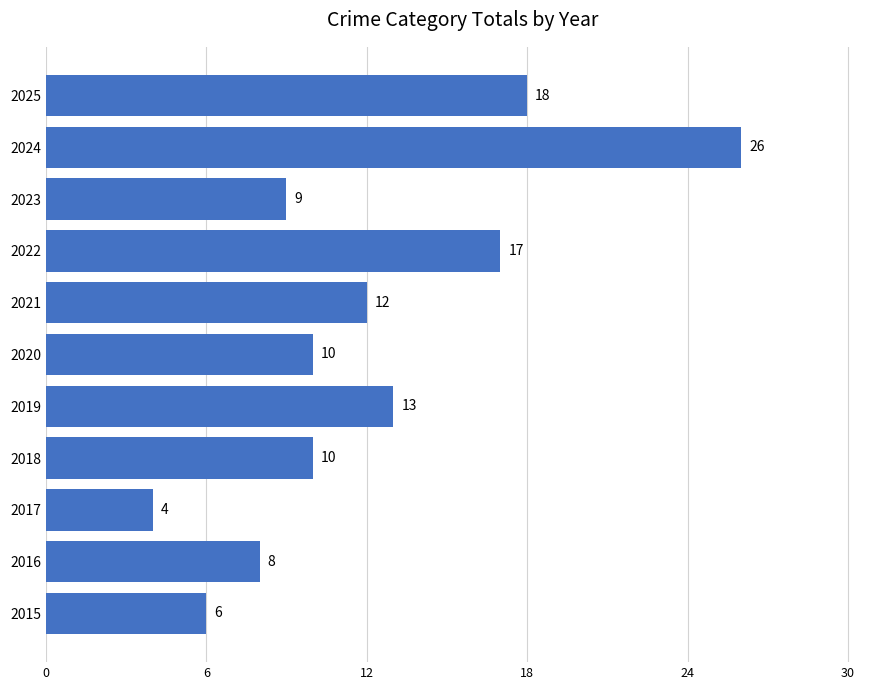

How many series are shown in this chart?

1